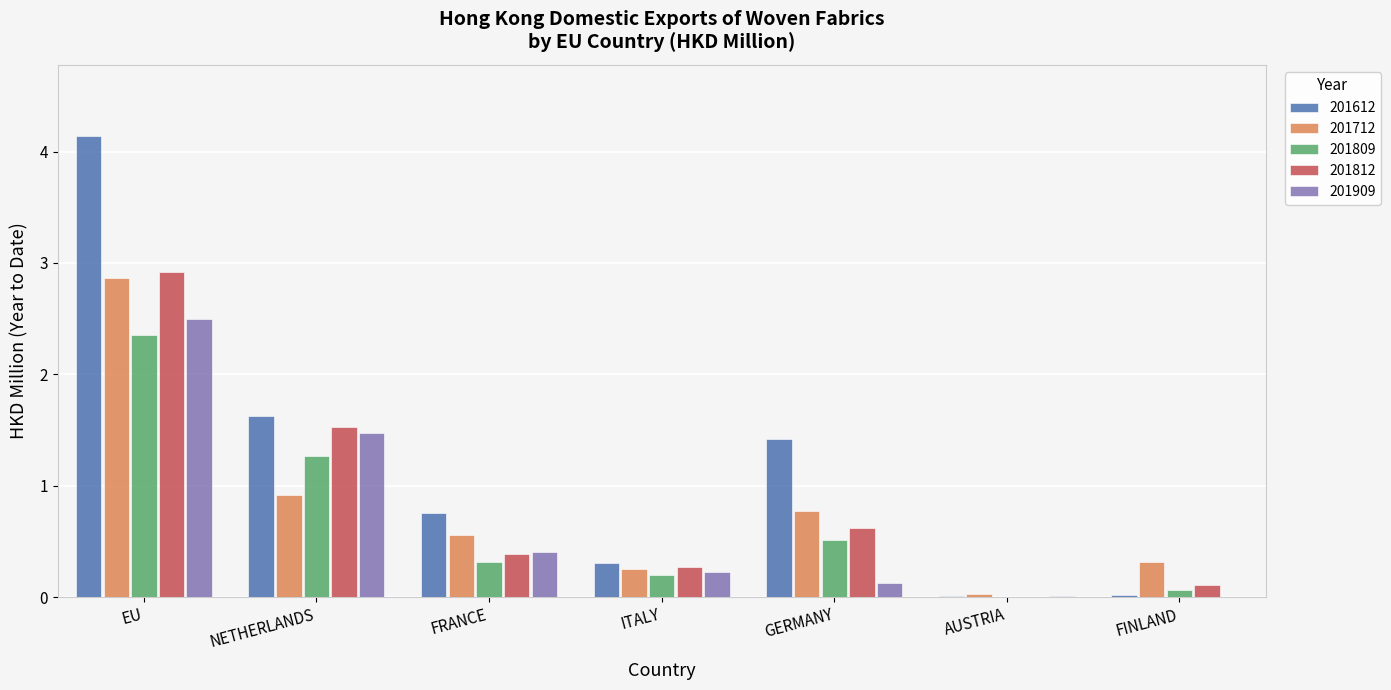

The value of 201909 at GERMANY is 0.1. True or false?

True